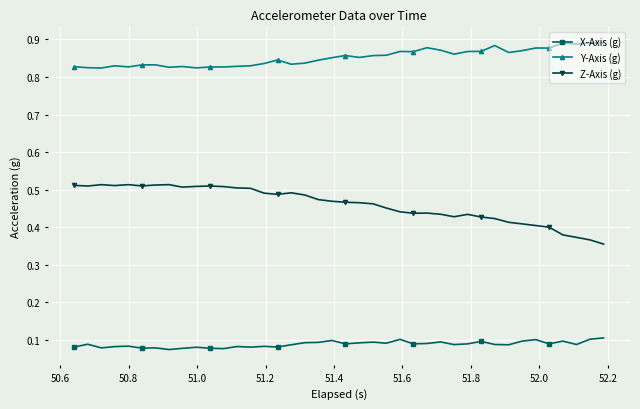

At how many categories does at least one series exceed 0?

40